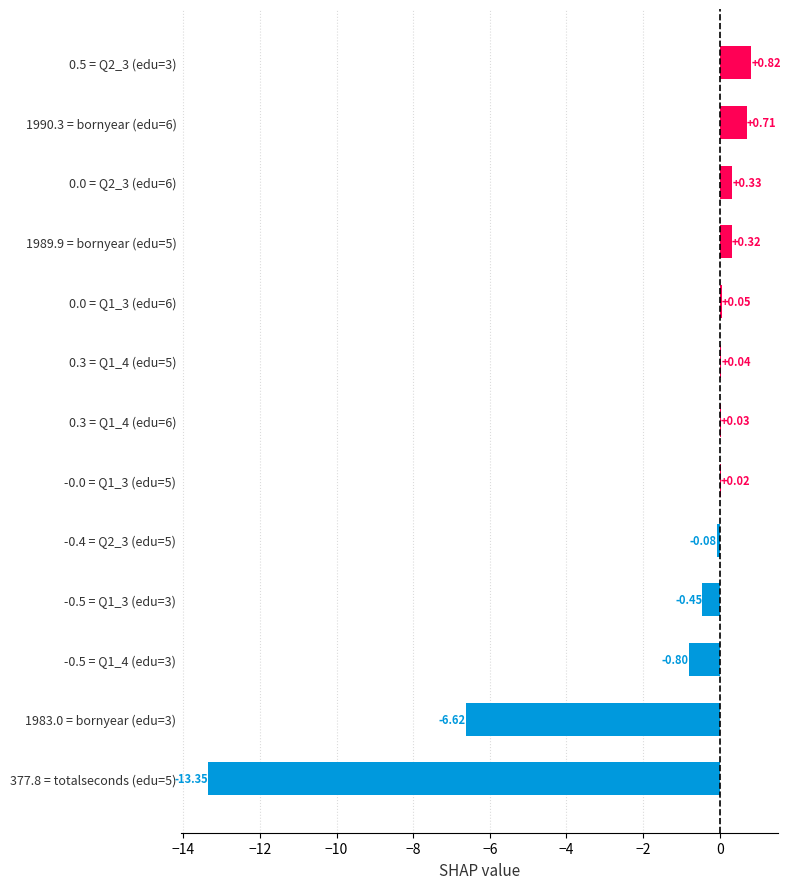

What is the change in value from 1983.0 = bornyear (edu=3) to -0.5 = Q1_3 (edu=3)?

+6.2